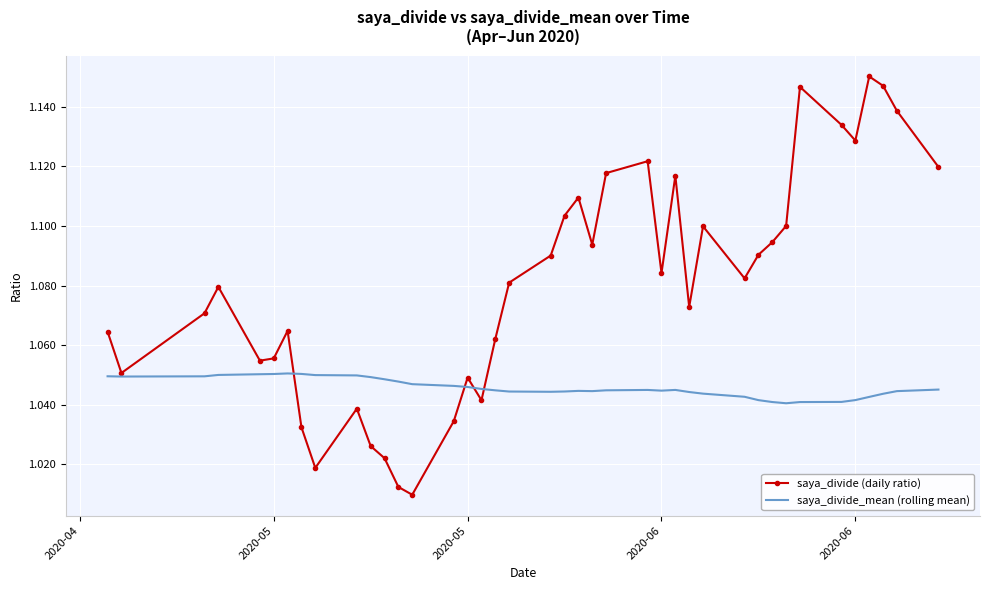

How many distinct data groups are displayed?

2